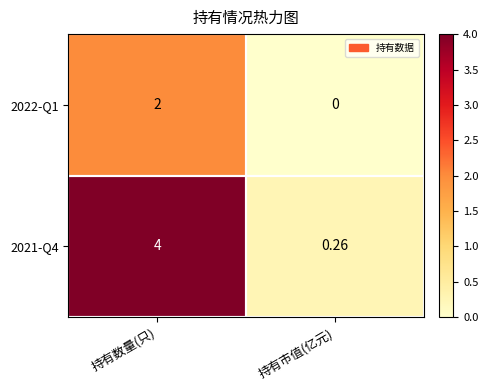

Where is 2021-Q4 nearest to the value 2?

持有市值(亿元)